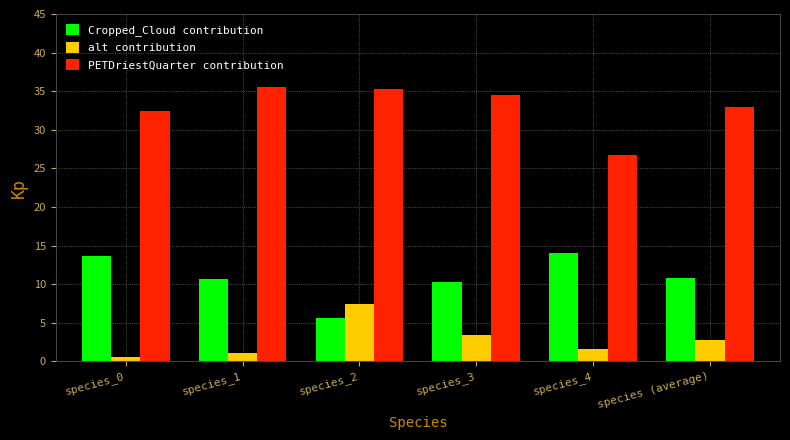

Rank the series by their average value, from lowest to highest.

alt contribution, Cropped_Cloud contribution, PETDriestQuarter contribution